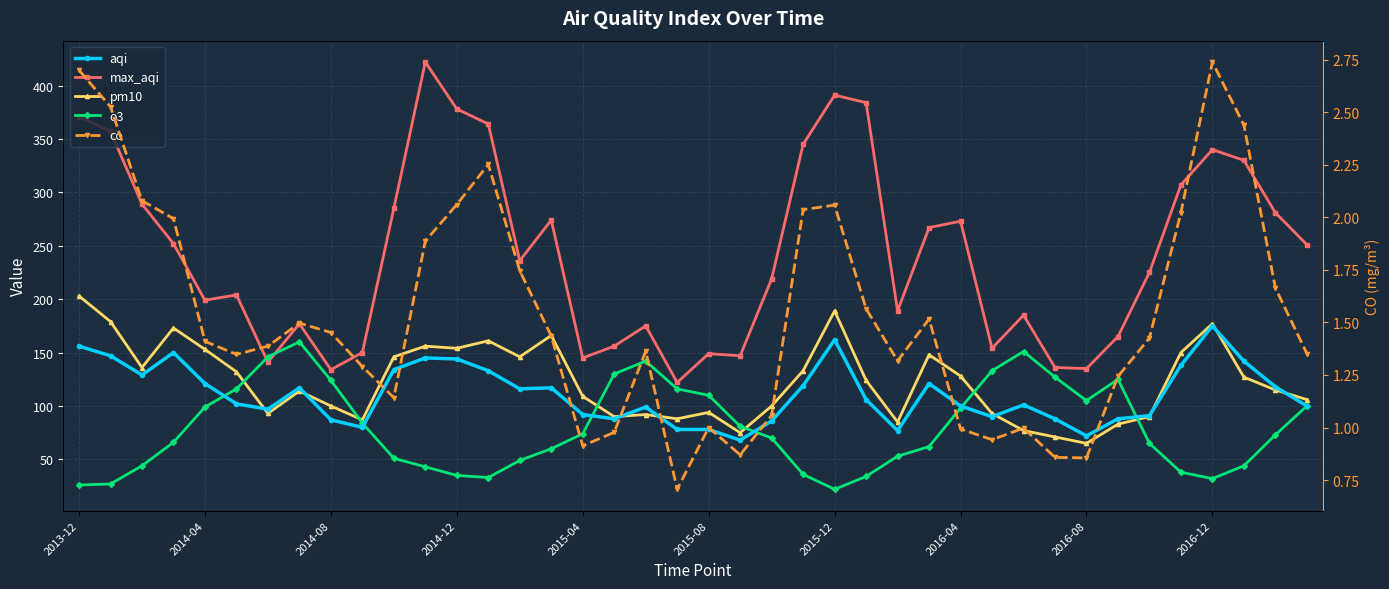

How many values in the pm10 series exceed 124?

19